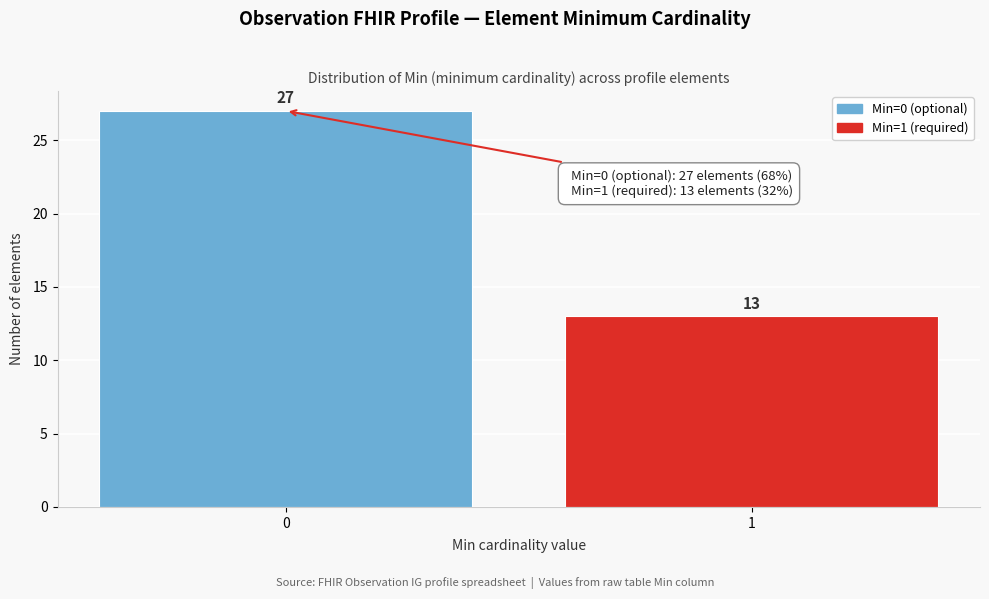

Reading right to left, what are all the values shown in this chart?

1=13	0=27